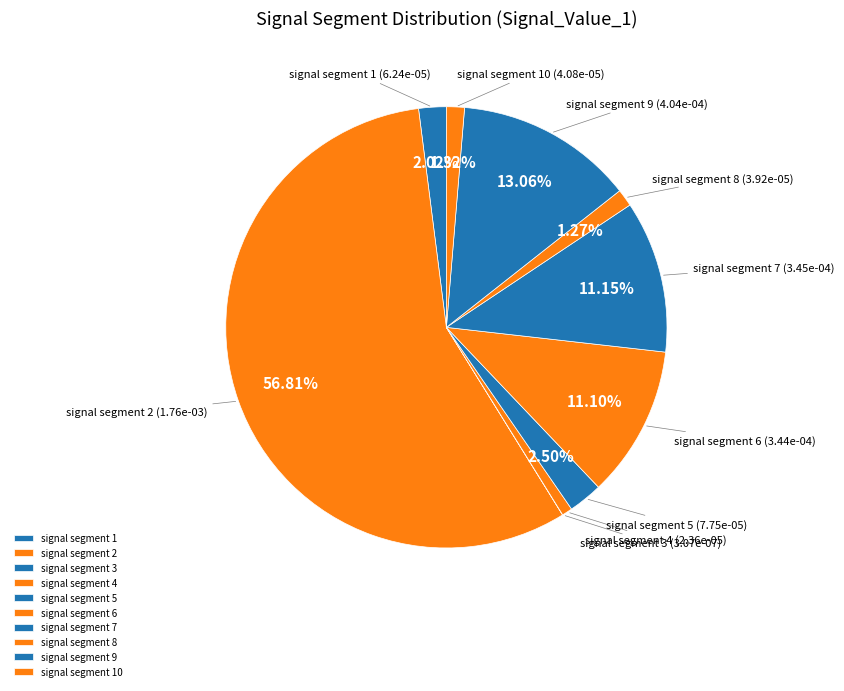

What is the largest slice in the pie chart?

signal segment 2